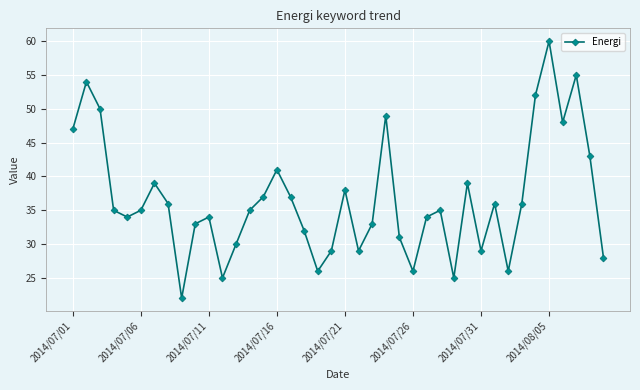

How many lines are shown in the chart?

1